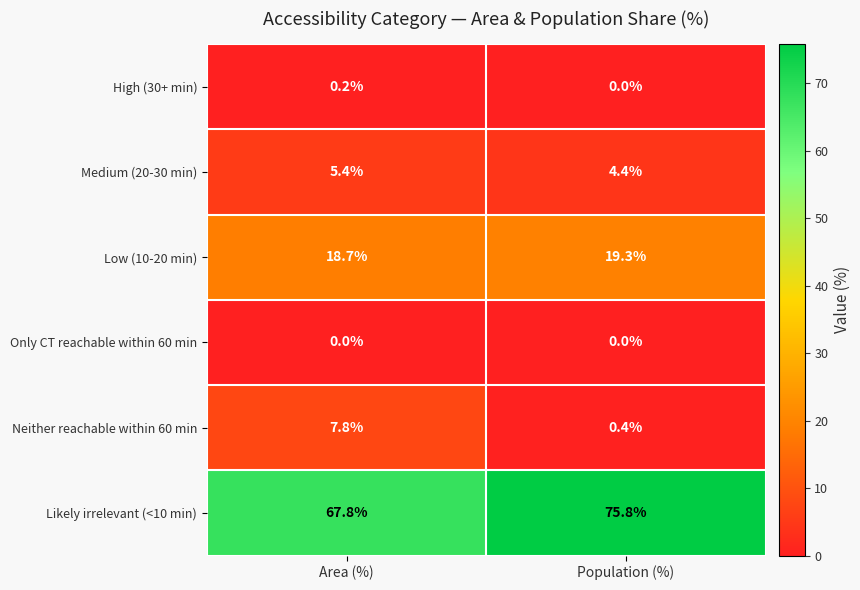

Count the number of data series in this chart.

6